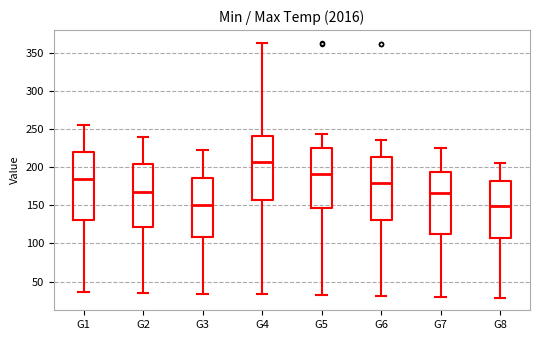

Which box's median line is the highest?

G4